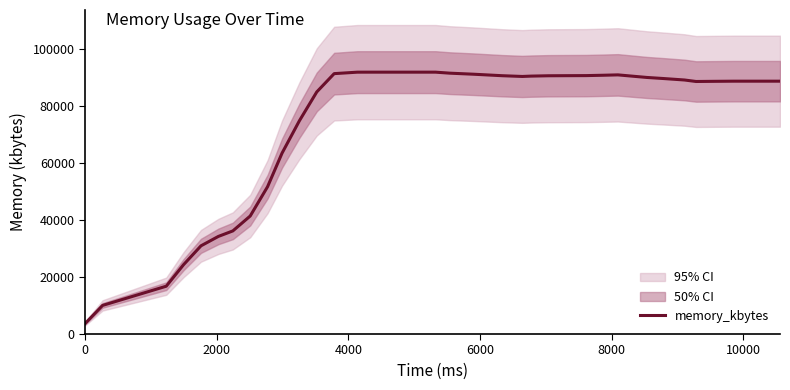

What is the maximum value for memory_kbytes?

91972.0